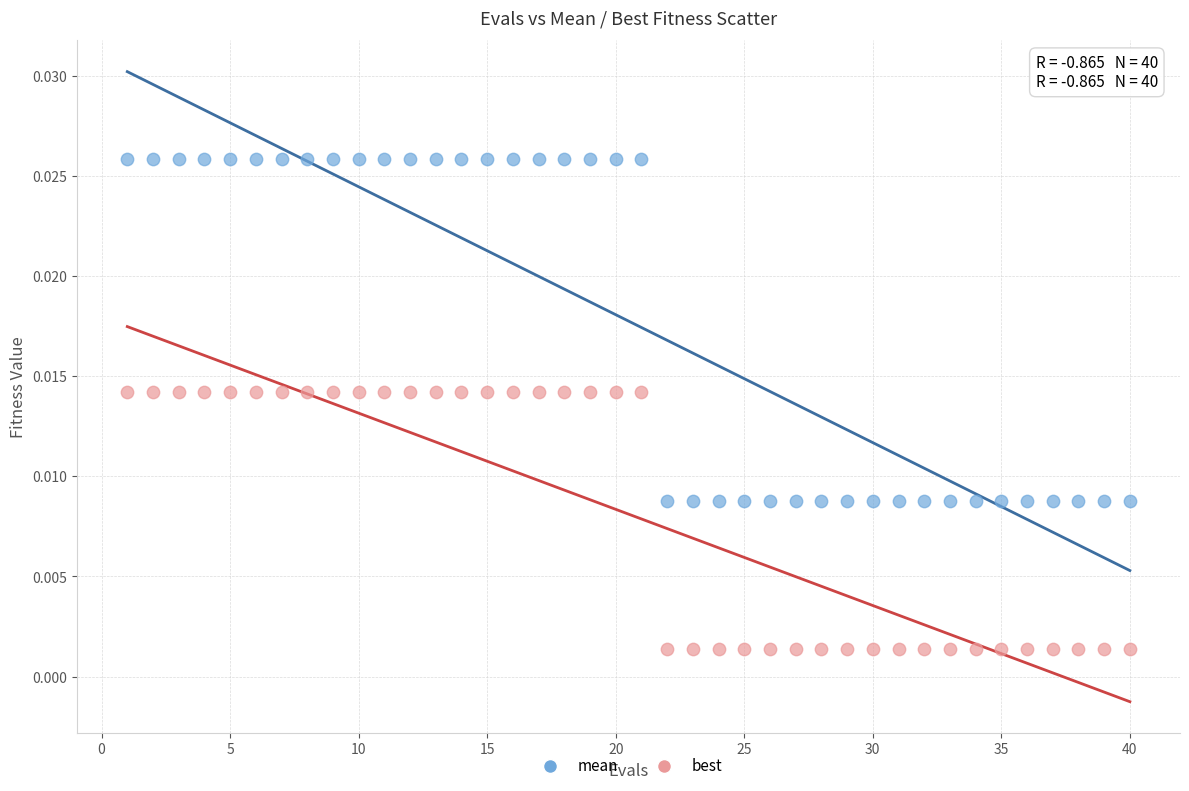

What are all the series names shown in the legend?

mean, best